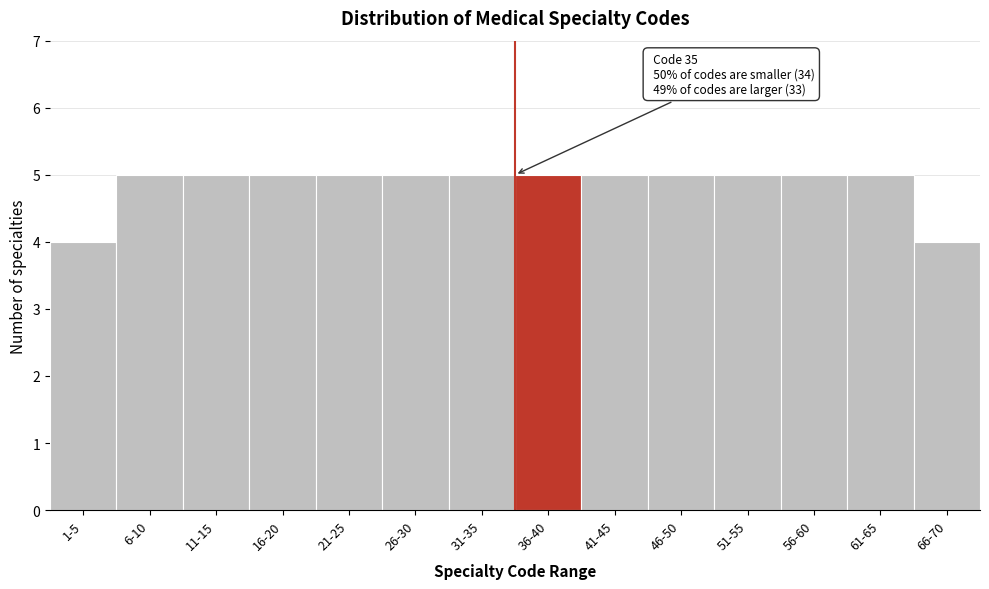

Reading left to right, list all the values displayed in this chart.

1-5=4	6-10=5	11-15=5	16-20=5	21-25=5	26-30=5	31-35=5	36-40=5	41-45=5	46-50=5	51-55=5	56-60=5	61-65=5	66-70=4